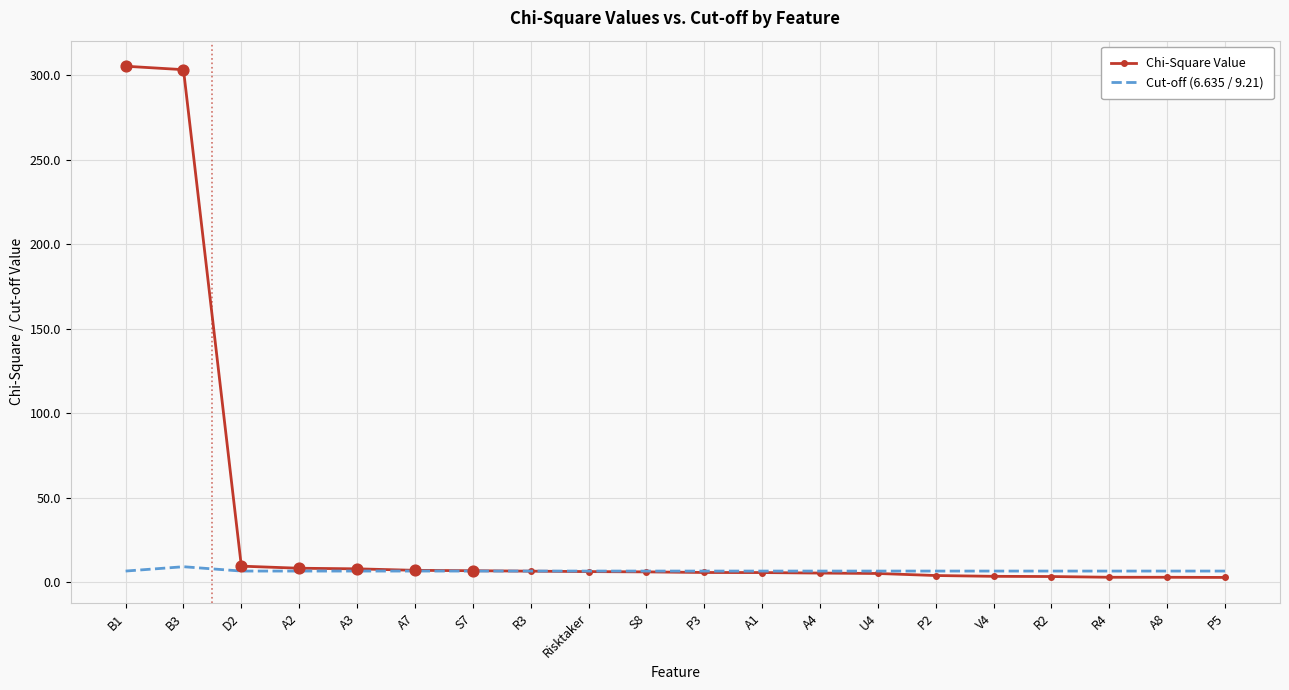

Which series has the largest range (max minus min)?

Chi-Square Value